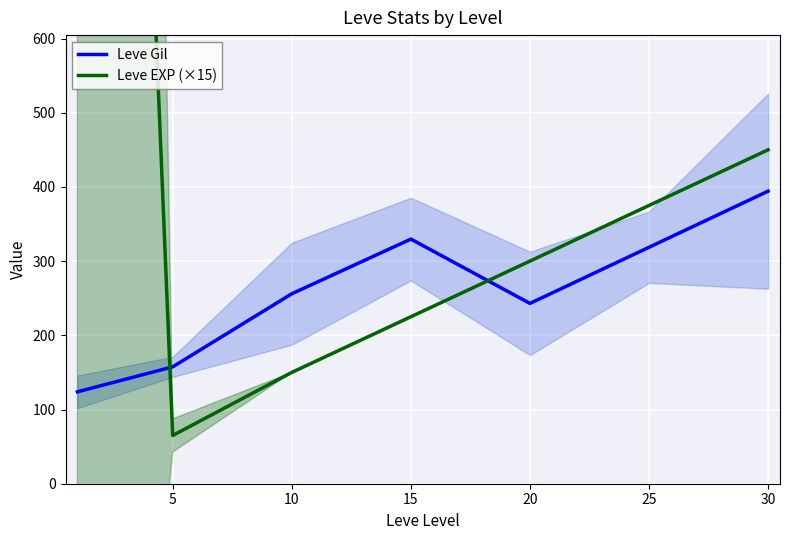

True or false: Leve Gil has a value of 243.0 at 20.

True